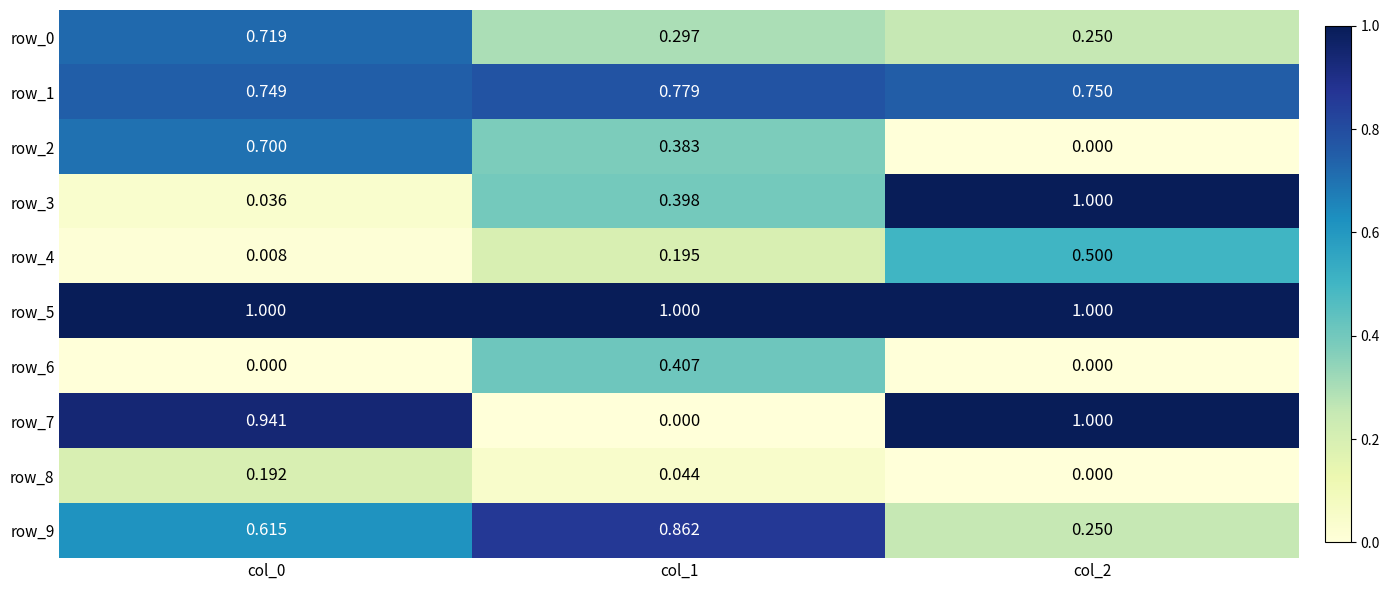

Which has a higher value, col_0 or col_1?

col_0